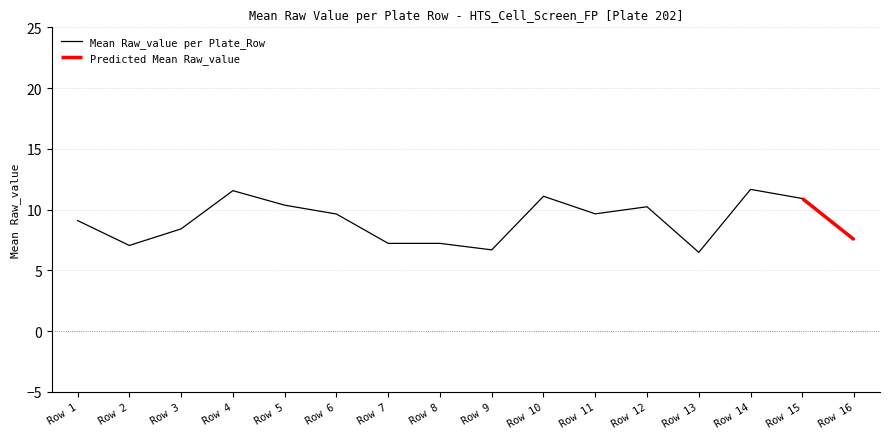

The Mean Raw_value per Plate_Row series shows 2.6 at Row 8. True or false?

False